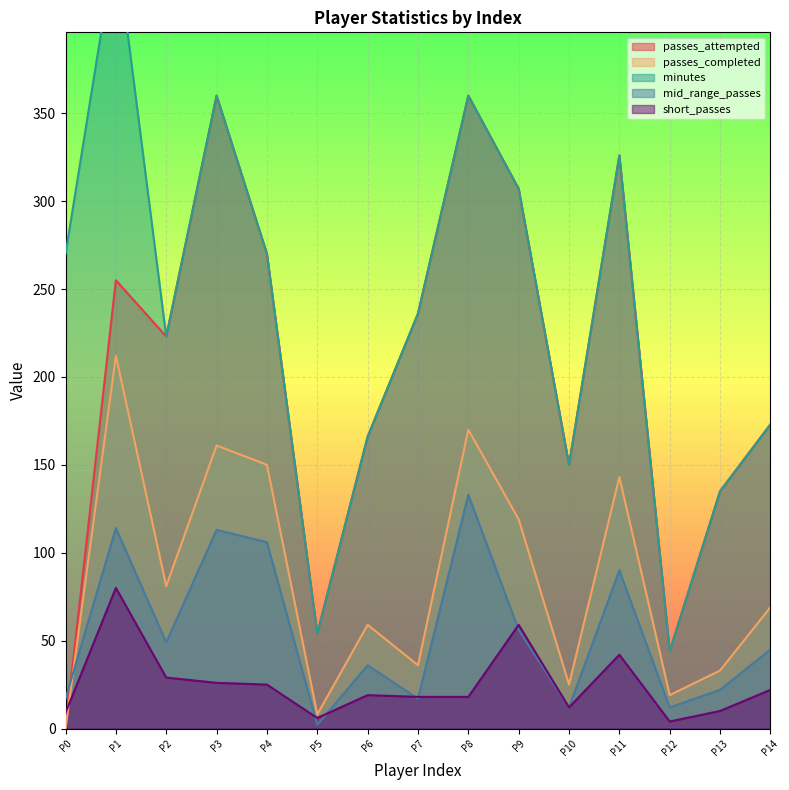

Reading right to left, list all the values displayed in this chart.

passes_attempted: 173	135	44	326	150	307	360	236	166	54	270	360	223	255	0
passes_completed: 69	33	19	143	25	119	170	36	59	8	150	161	81	212	0
minutes: 173	135	44	326	150	307	360	236	166	54	270	360	223	448	270
mid_range_passes: 45	22	12	90	12	56	133	17	36	2	106	113	49	114	17
short_passes: 22	10	4	42	12	59	18	18	19	6	25	26	29	80	9